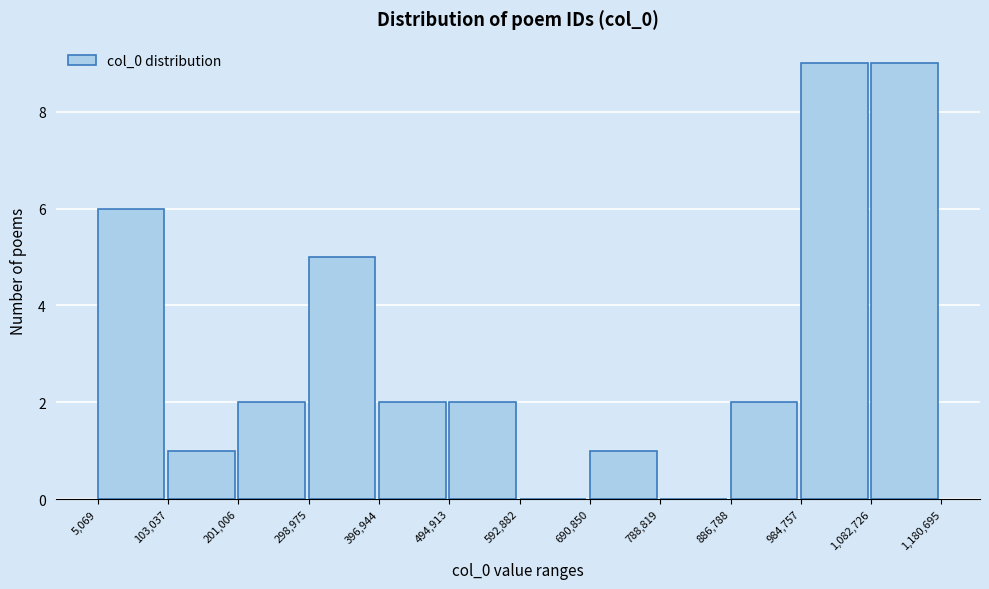

Reading left to right, transcribe this chart: for each bar, give the range it covers on the x-axis and its height. The values are not printed on the chart, so give them approximately, as read against the axis.

5,069 to 103,037: 6
103,037 to 201,006: 1
201,006 to 298,975: 2
298,975 to 396,944: 5
396,944 to 494,913: 2
494,913 to 592,882: 2
592,882 to 690,850: 0
690,850 to 788,819: 1
788,819 to 886,788: 0
886,788 to 984,757: 2
984,757 to 1,082,726: 9
1,082,726 to 1,180,695: 9